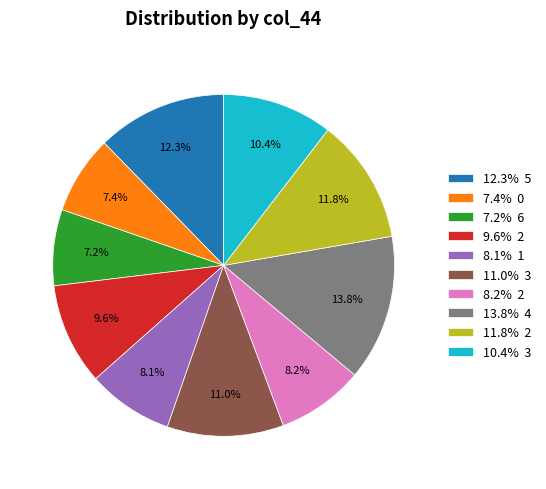

Count the number of slices in the pie.

10